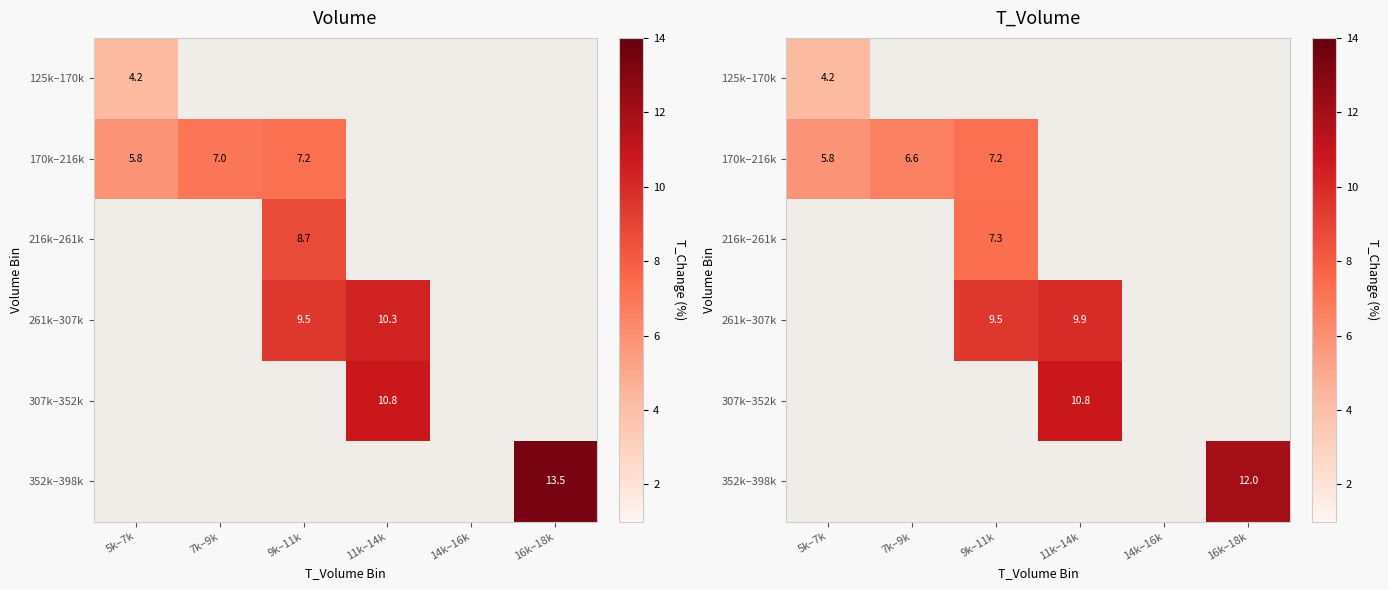

At how many categories does at least one series exceed 9?

3